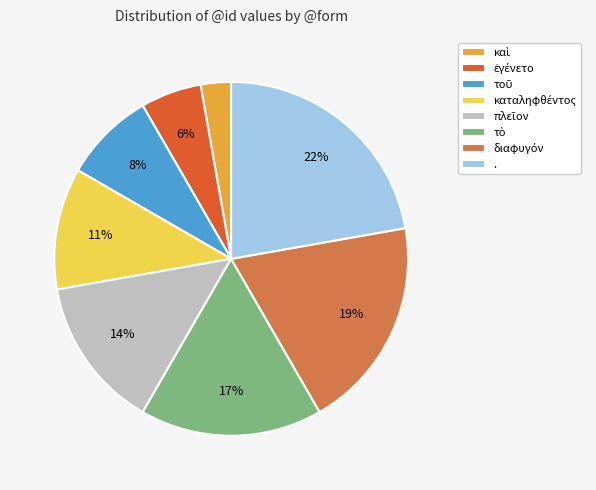

To the nearest percent, what is the average slice percentage?

12%